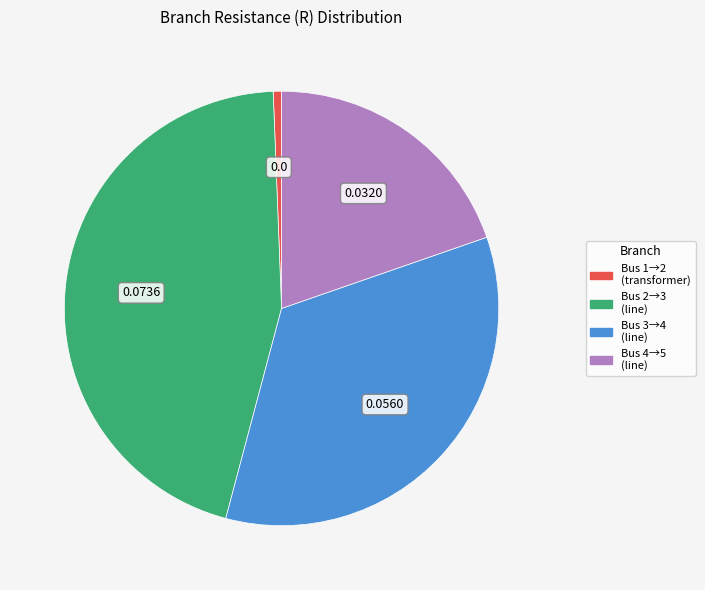

Count the number of slices in the pie.

4